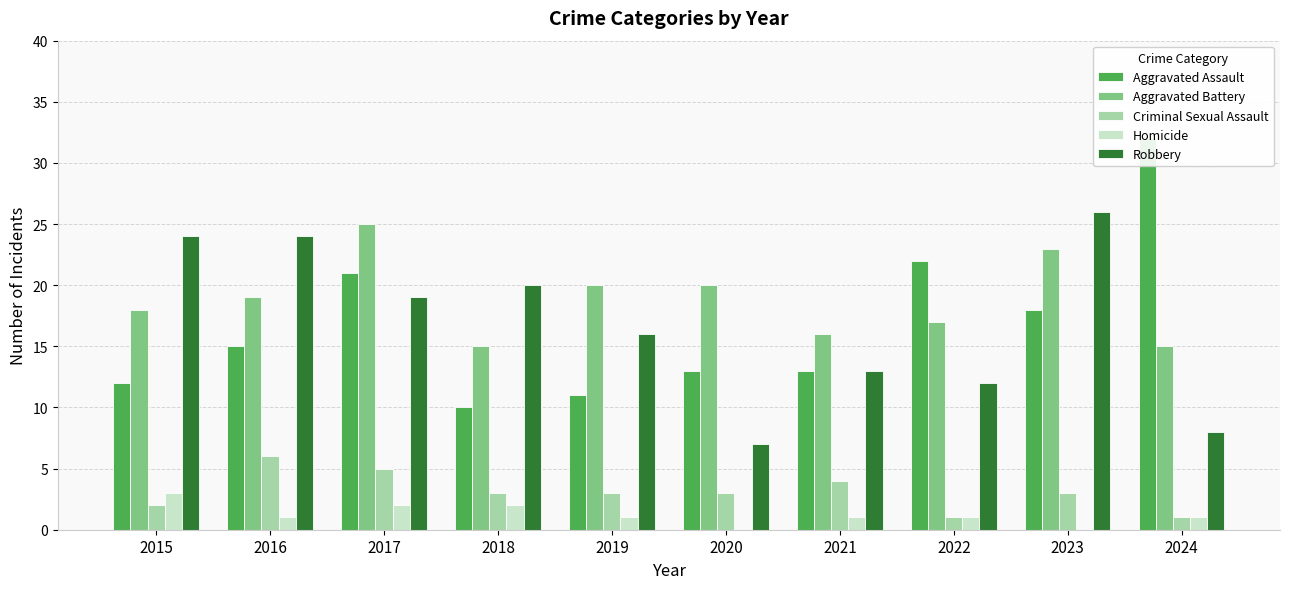

Reading left to right, what are all the values shown in this chart?

Aggravated Assault: 2015=12	2016=15	2017=21	2018=10	2019=11	2020=13	2021=13	2022=22	2023=18	2024=32
Aggravated Battery: 2015=18	2016=19	2017=25	2018=15	2019=20	2020=20	2021=16	2022=17	2023=23	2024=15
Criminal Sexual Assault: 2015=2	2016=6	2017=5	2018=3	2019=3	2020=3	2021=4	2022=1	2023=3	2024=1
Homicide: 2015=3	2016=1	2017=2	2018=2	2019=1	2020=0	2021=1	2022=1	2023=0	2024=1
Robbery: 2015=24	2016=24	2017=19	2018=20	2019=16	2020=7	2021=13	2022=12	2023=26	2024=8